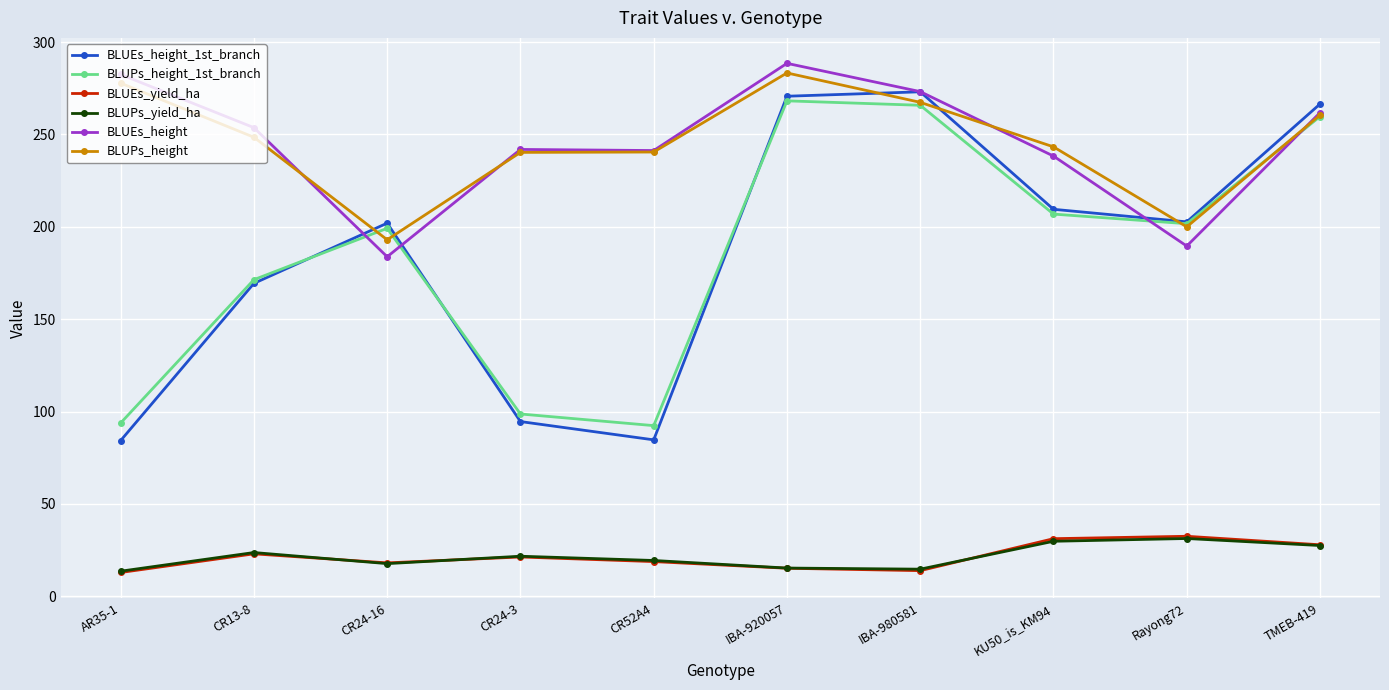

The BLUPs_yield_ha series shows 16.0 at TMEB-419. True or false?

False